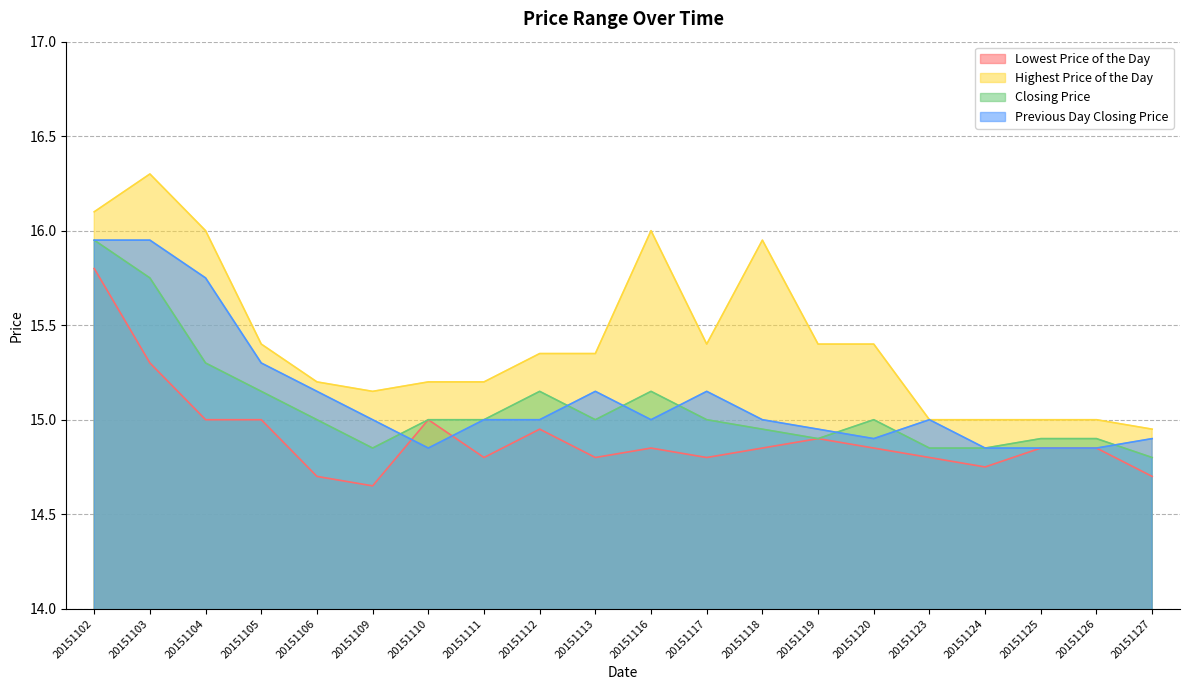

Reading right to left, extract all data points from this chart.

Lowest Price of the Day: 14.7	14.8	14.8	14.8	14.8	14.8	14.9	14.8	14.8	14.8	14.8	14.9	14.8	15.0	14.7	14.7	15.0	15.0	15.3	15.8
Highest Price of the Day: 14.9	15.0	15.0	15.0	15.0	15.4	15.4	15.9	15.4	16.0	15.3	15.3	15.2	15.2	15.2	15.2	15.4	16.0	16.3	16.1
Closing Price: 14.8	14.9	14.9	14.8	14.8	15.0	14.9	14.9	15.0	15.2	15.0	15.2	15.0	15.0	14.8	15.0	15.2	15.3	15.8	15.9
Previous Day Closing Price: 14.9	14.8	14.8	14.8	15.0	14.9	14.9	15.0	15.2	15.0	15.2	15.0	15.0	14.8	15.0	15.2	15.3	15.8	15.9	15.9